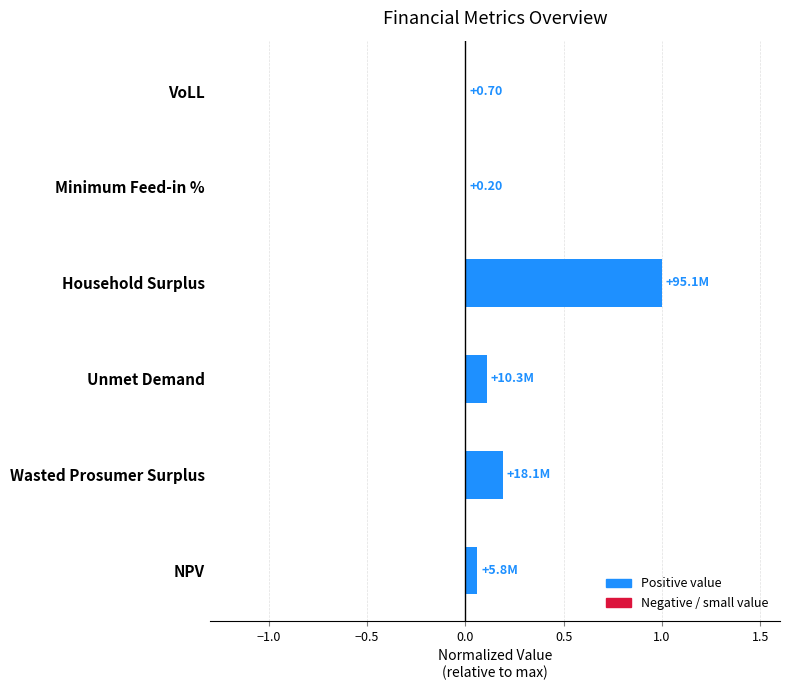

What is the sum of all values?

1.4